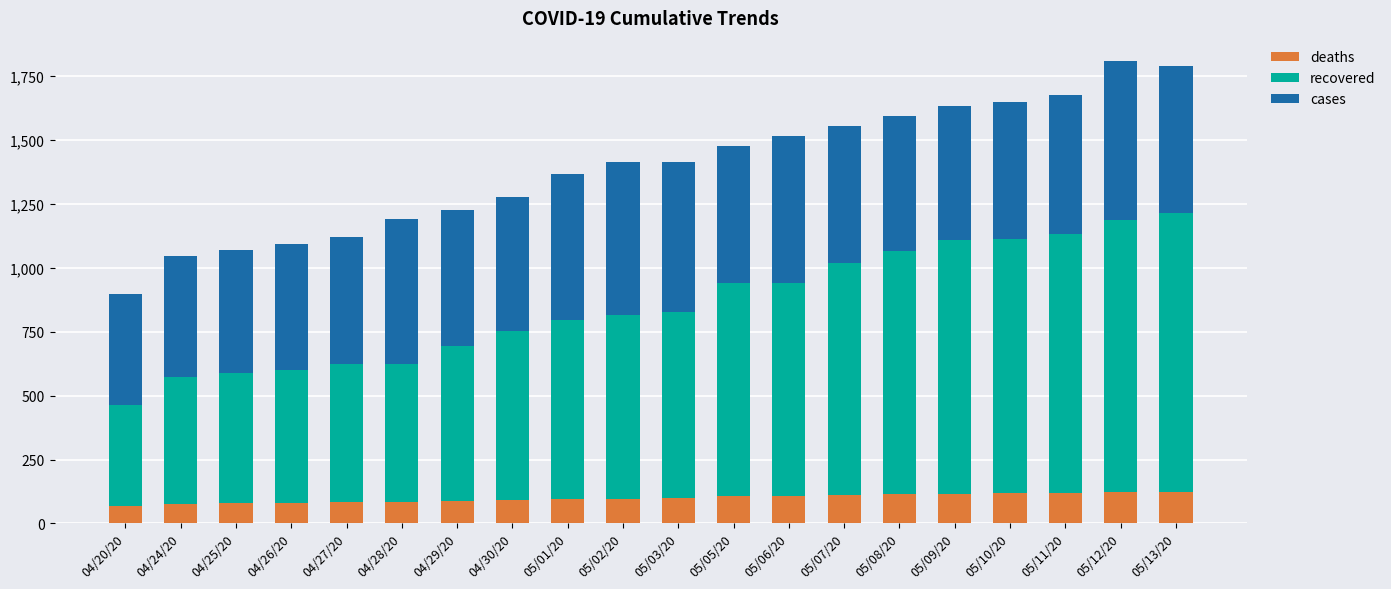

What is the average value of the deaths series?

100